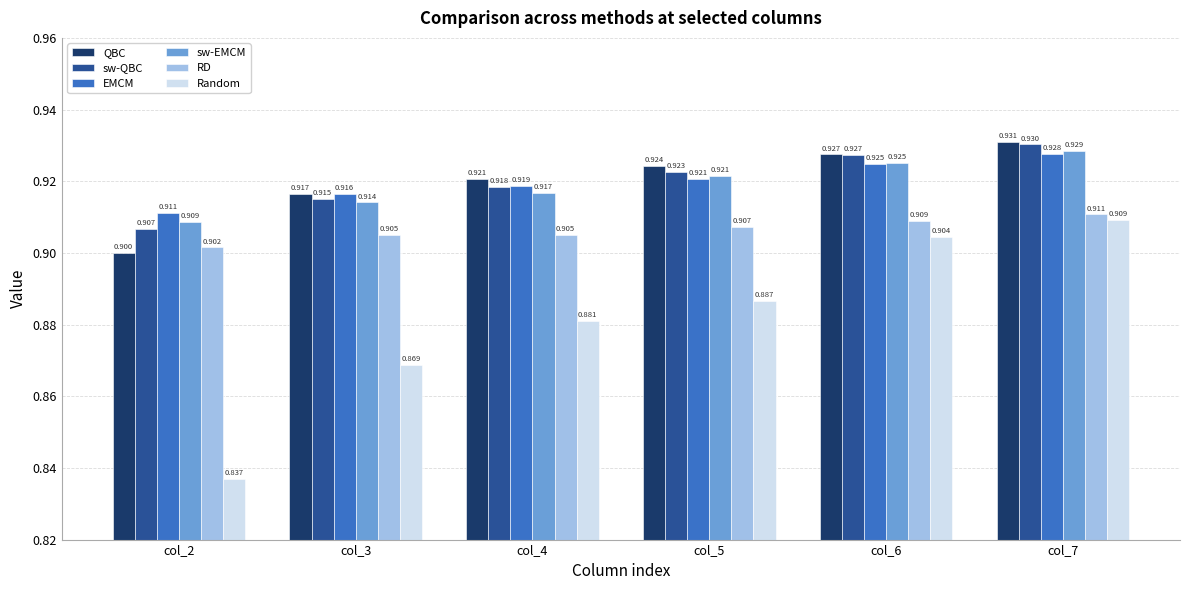

Which series has the largest range (max minus min)?

Random